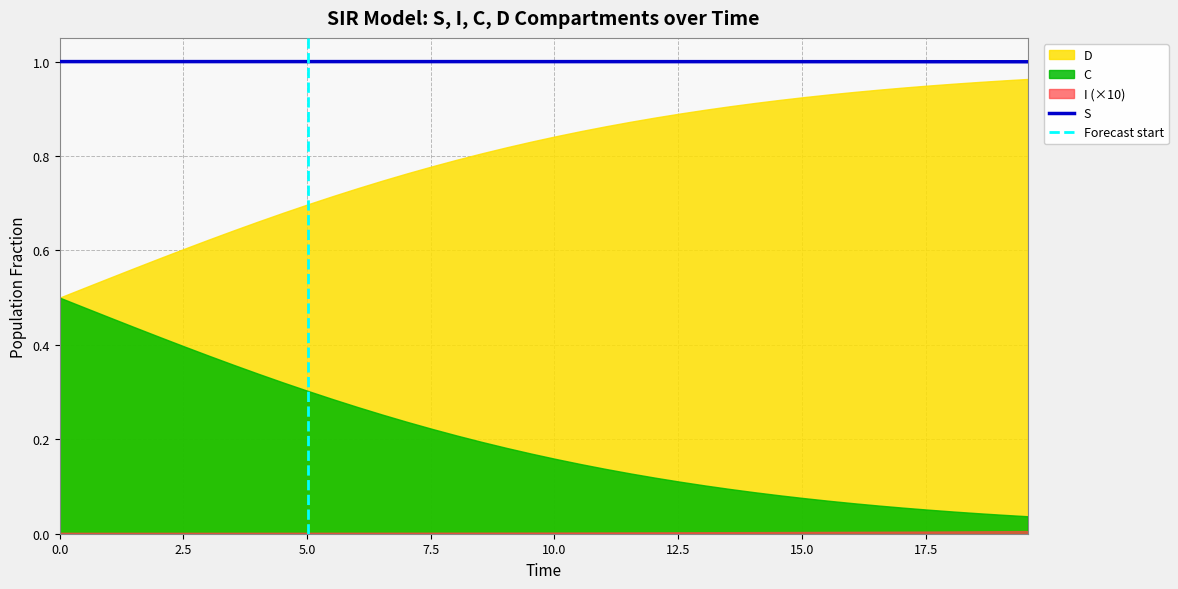

Reading left to right, what are all the values shown in this chart?

S: 0=1.0	1=1.0	2=1.0	3=1.0	4=1.0	5=1.0	6=1.0	7=1.0	8=1.0	9=1.0	10=1.0	11=1.0	12=1.0	13=1.0	14=1.0	15=1.0	16=1.0	17=1.0	18=1.0	19=1.0	20=1.0	21=1.0	22=1.0	23=1.0	24=1.0	25=1.0	26=1.0	27=1.0	28=1.0	29=1.0	30=1.0	31=1.0	32=1.0	33=1.0	34=1.0	35=1.0	36=1.0	37=1.0	38=1.0	39=1.0
I: 0=0.0	1=0.0	2=0.0	3=0.0	4=0.0	5=0.0	6=0.0	7=0.0	8=0.0	9=0.0	10=0.0	11=0.0	12=0.0	13=0.0	14=0.0	15=0.0	16=0.0	17=0.0	18=0.0	19=0.0	20=0.0	21=0.0	22=0.0	23=0.0	24=0.0	25=0.0	26=0.0	27=0.0	28=0.0	29=0.0	30=0.0	31=0.0	32=0.0	33=0.0	34=0.0	35=0.0	36=0.0	37=0.0	38=0.0	39=0.0
C: 0=0.5	1=0.5	2=0.5	3=0.4	4=0.4	5=0.4	6=0.4	7=0.4	8=0.3	9=0.3	10=0.3	11=0.3	12=0.3	13=0.3	14=0.2	15=0.2	16=0.2	17=0.2	18=0.2	19=0.2	20=0.2	21=0.1	22=0.1	23=0.1	24=0.1	25=0.1	26=0.1	27=0.1	28=0.1	29=0.1	30=0.1	31=0.1	32=0.1	33=0.1	34=0.1	35=0.1	36=0.0	37=0.0	38=0.0	39=0.0
D: 0=0.5	1=0.5	2=0.5	3=0.6	4=0.6	5=0.6	6=0.6	7=0.6	8=0.7	9=0.7	10=0.7	11=0.7	12=0.7	13=0.7	14=0.8	15=0.8	16=0.8	17=0.8	18=0.8	19=0.8	20=0.8	21=0.9	22=0.9	23=0.9	24=0.9	25=0.9	26=0.9	27=0.9	28=0.9	29=0.9	30=0.9	31=0.9	32=0.9	33=0.9	34=0.9	35=0.9	36=1.0	37=1.0	38=1.0	39=1.0